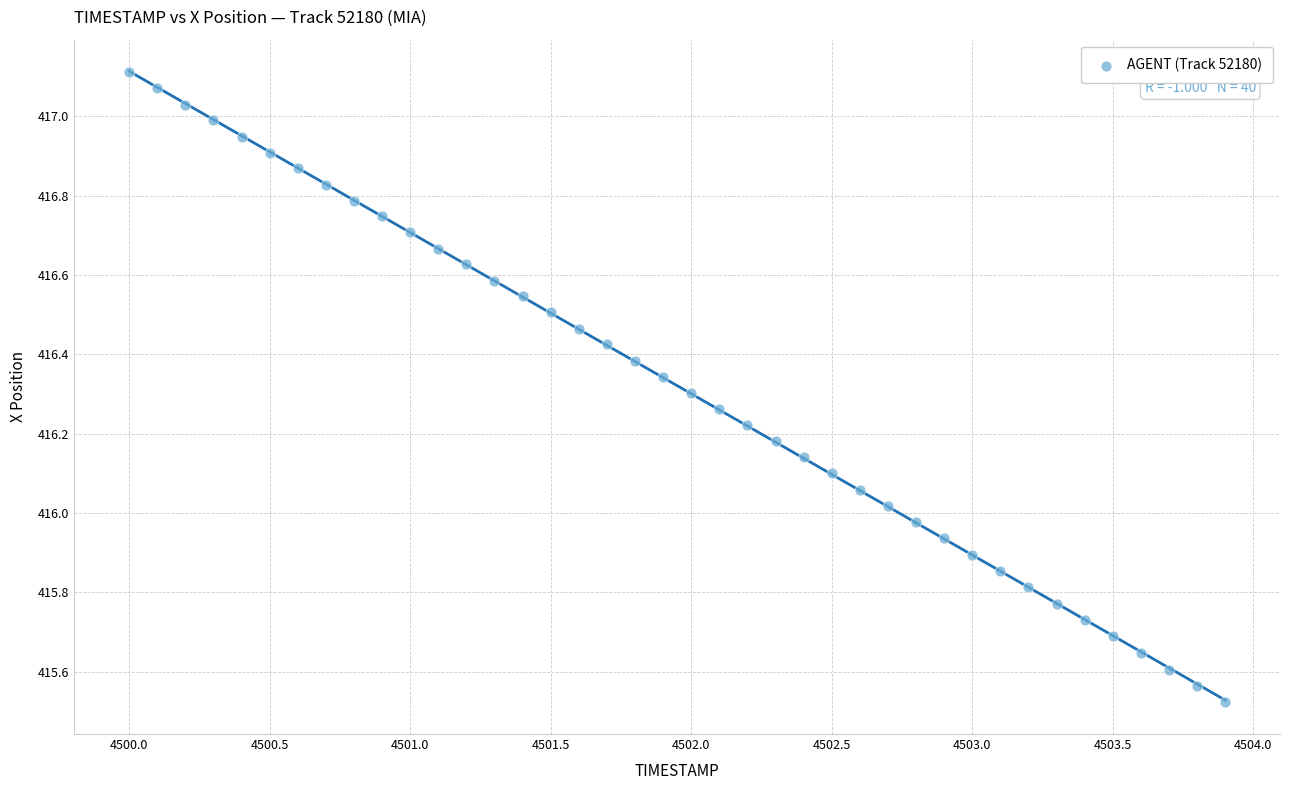

What is the range of X values (max minus min)?

3.9